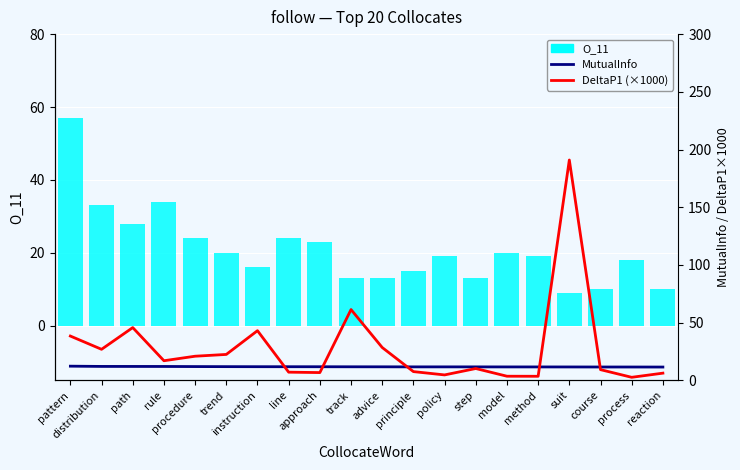

What is the label of the 18th bar from the left?

course